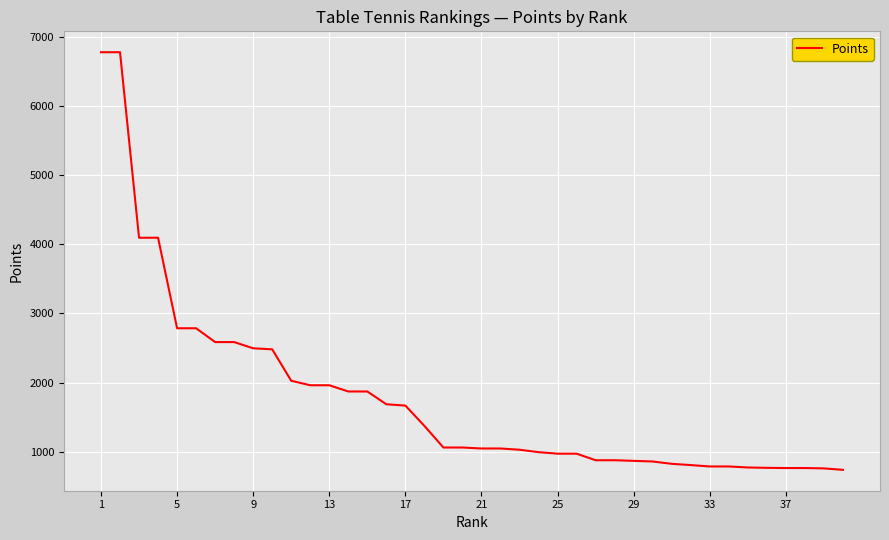

What is the greatest value displayed?

6780